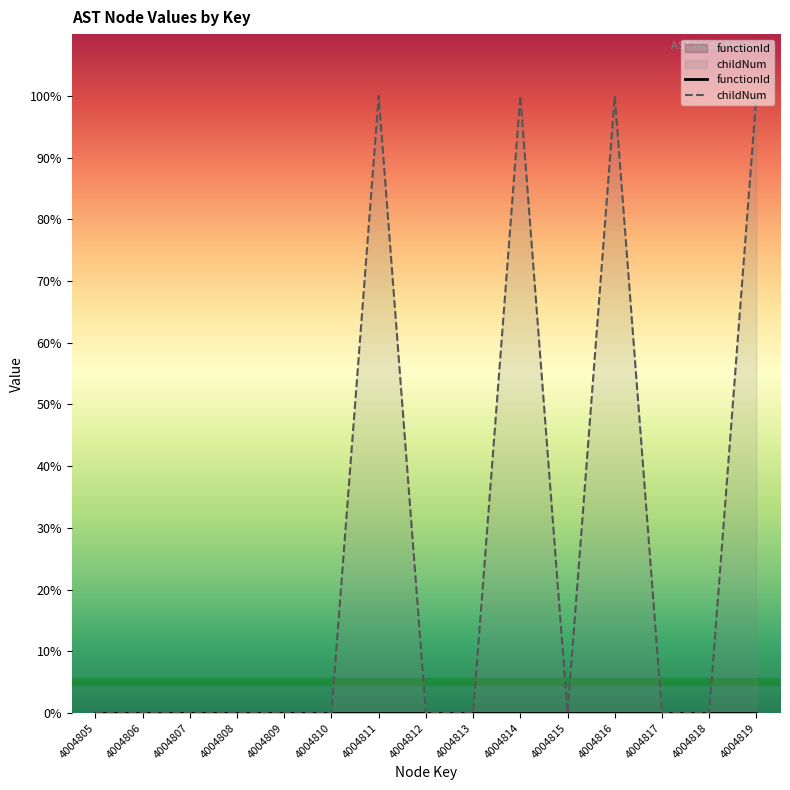

Which label corresponds to the largest value in the chart?

4004811